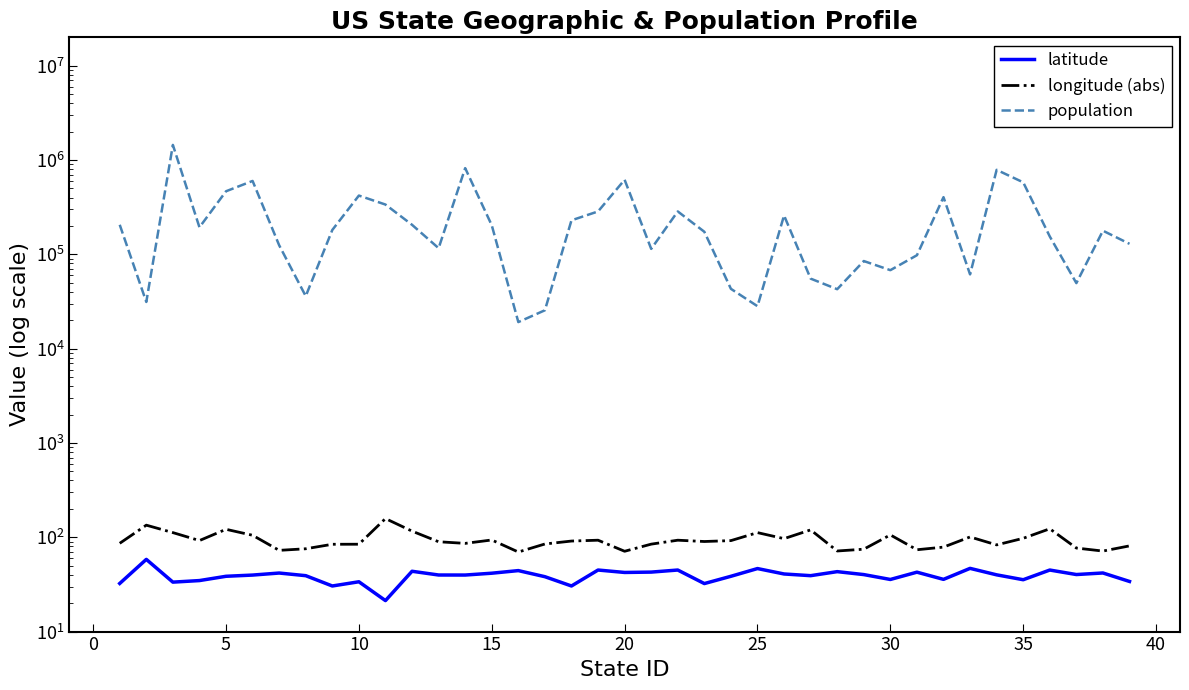

How many values in the longitude (abs) series are below 90?

19